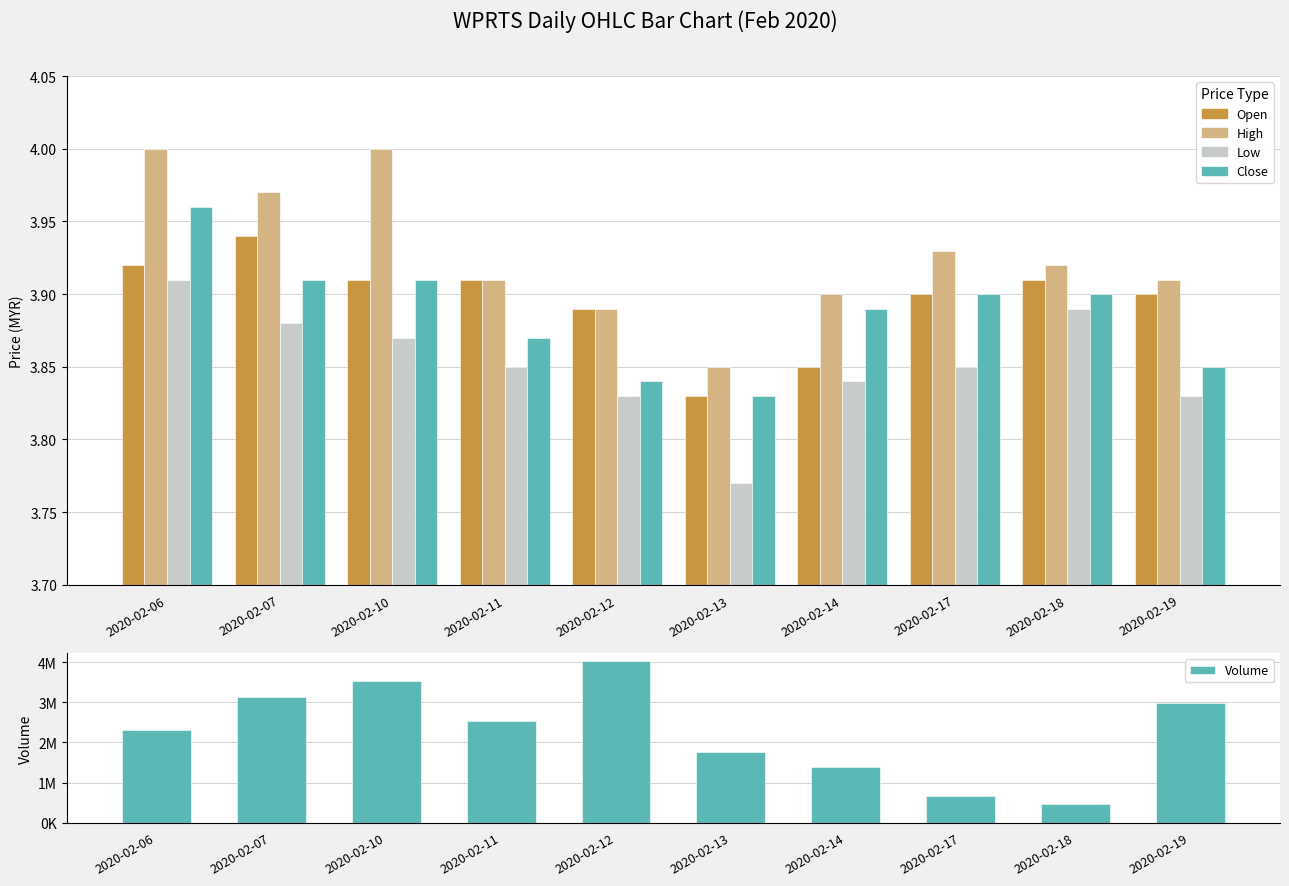

At how many categories does at least one series exceed 3846021?

1